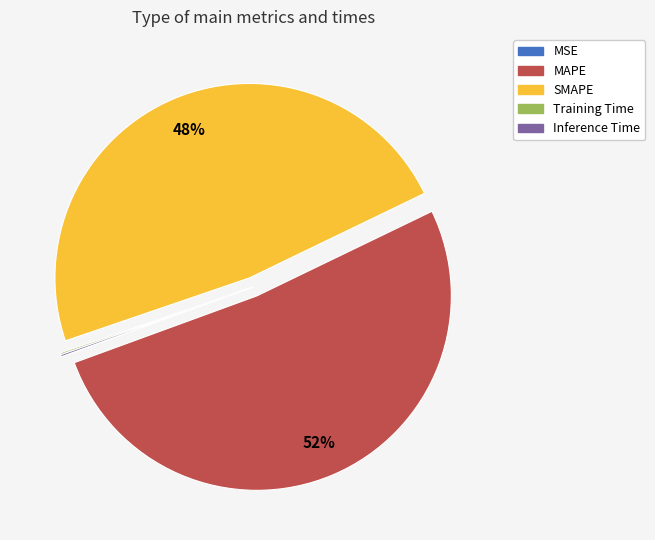

To the nearest percent, what portion does SMAPE represent?

48%